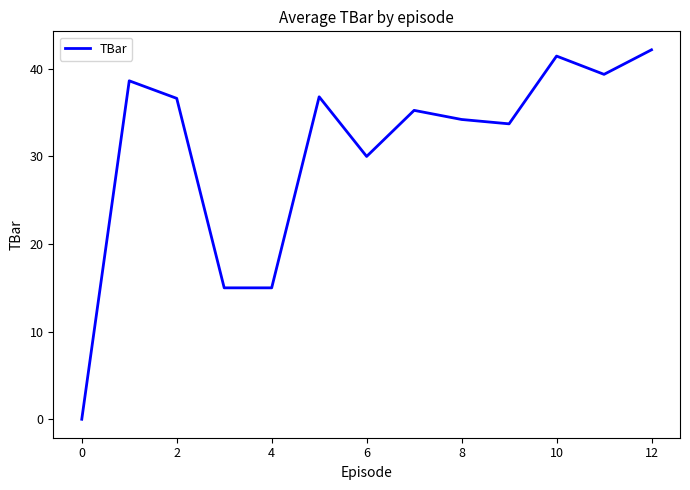

What is the difference between the maximum and minimum values?

42.2